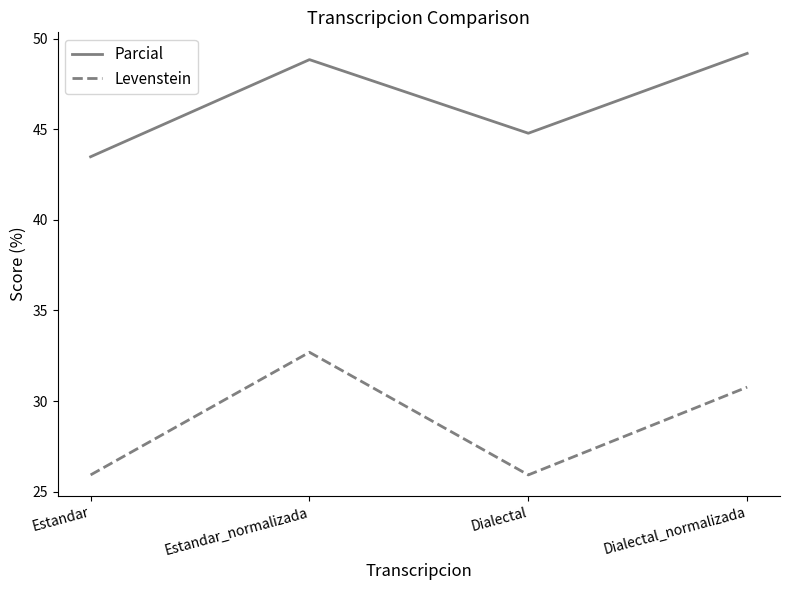

True or false: Levenstein has a value of 6.6 at Dialectal.

False